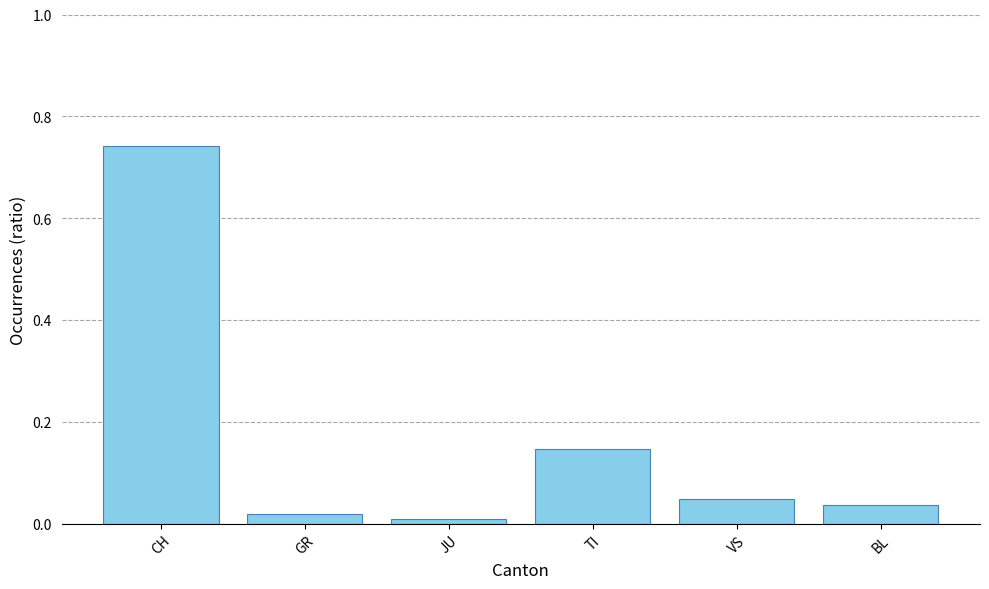

At which label is the value closest to 0?

JU